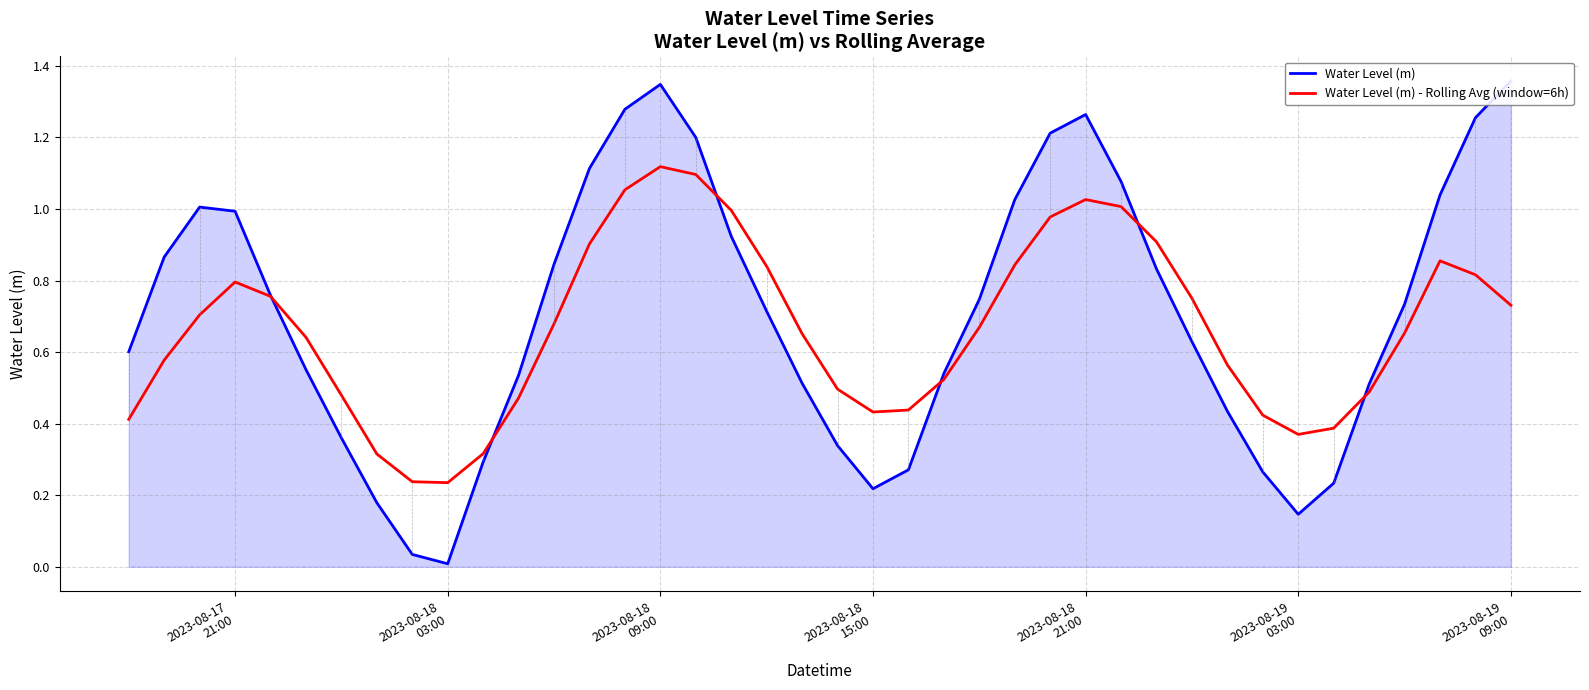

At which category does Water Level (m) - Rolling Avg (window=6h) reach its first local peak?

2023-08-17
21:00